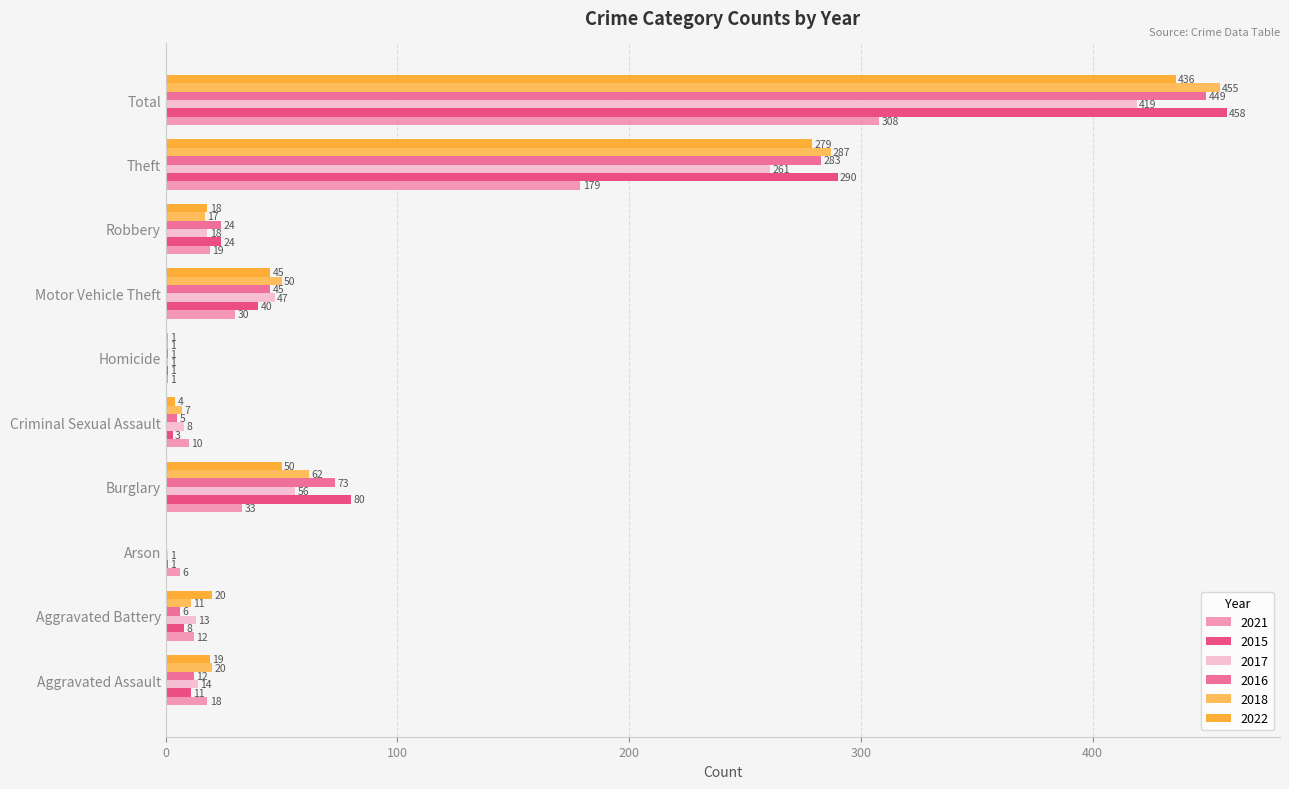

At which label is 2016 closest to 224?

Theft